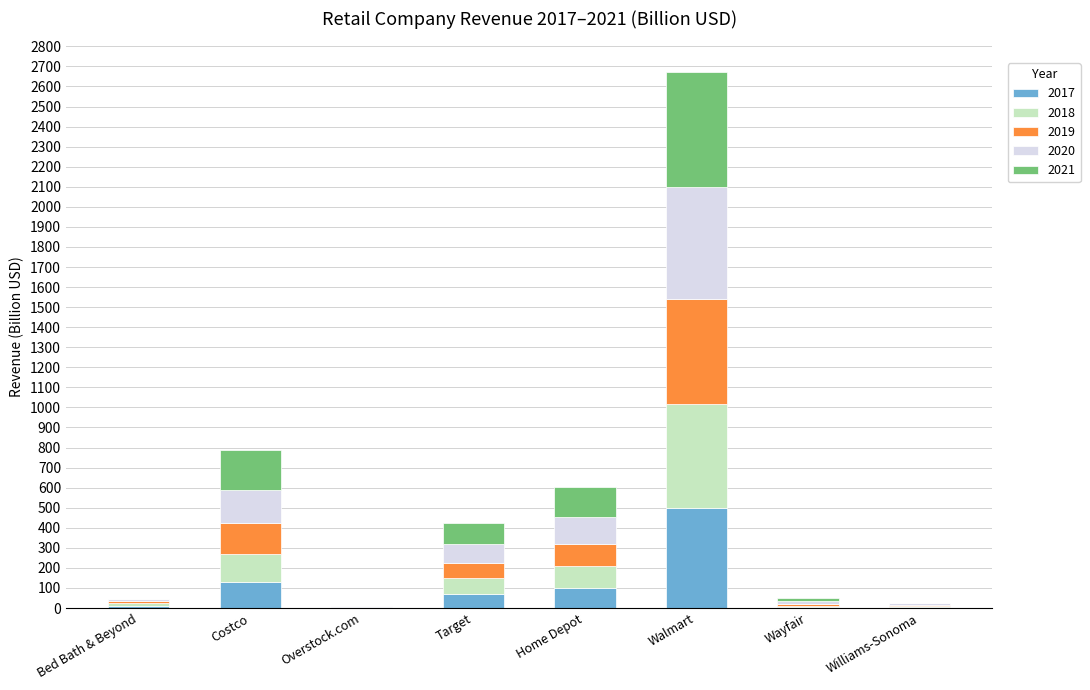

Which series has the largest total across all categories?

2021